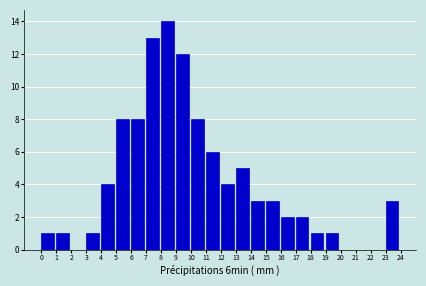

Reading left to right, transcribe all the data shown in this chart.

0=1	1=1	2=0	3=1	4=4	5=8	6=8	7=13	8=14	9=12	10=8	11=6	12=4	13=5	14=3	15=3	16=2	17=2	18=1	19=1	20=0	21=0	22=0	23=3